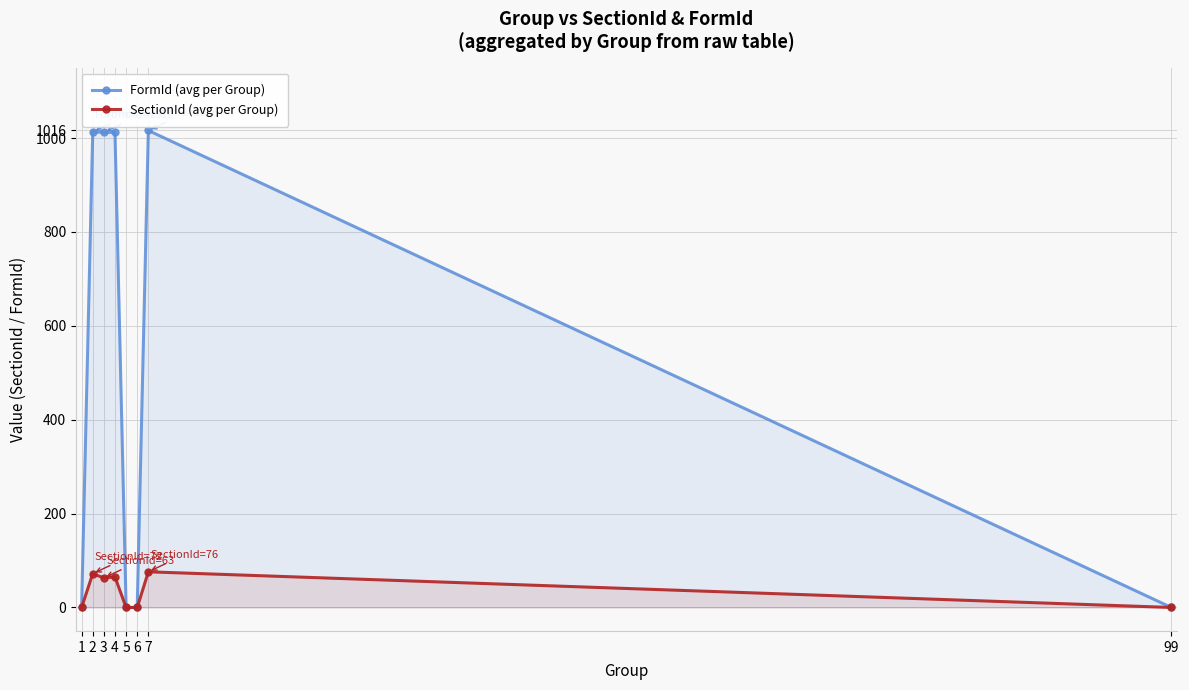

True or false: SectionId (avg per Group) and FormId (avg per Group) intersect in this chart.

False